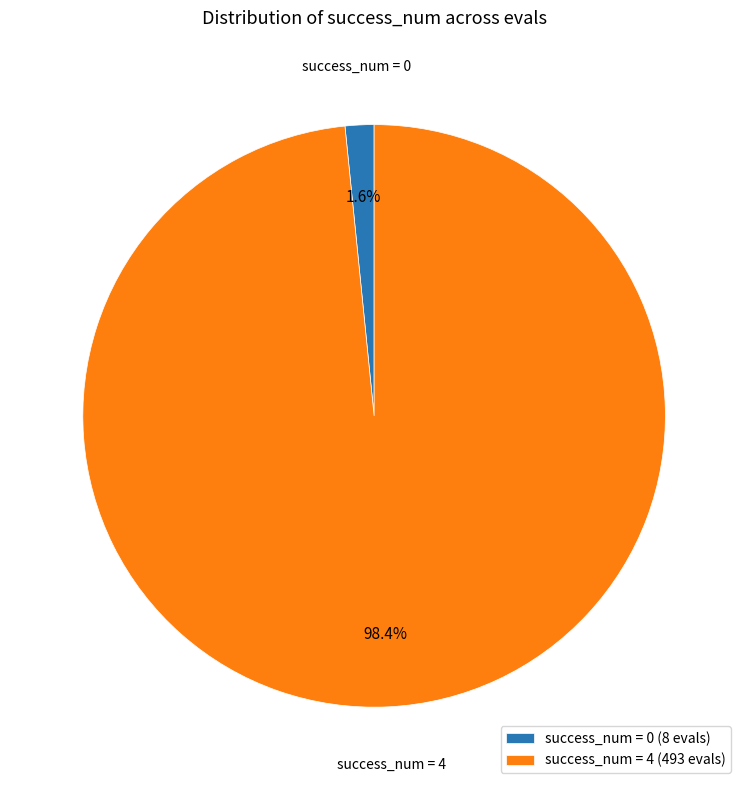

Rank the categories by value from highest to lowest.

success_num = 4 (493 evals), success_num = 0 (8 evals)